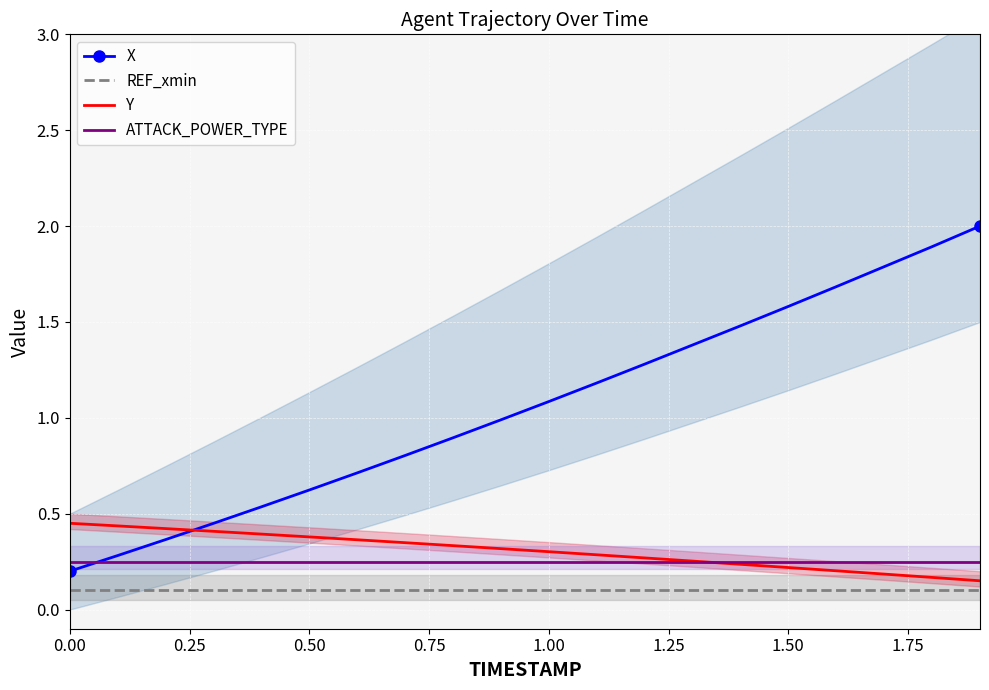

The value of REF_xmin at 1.00 is 0.0. True or false?

False